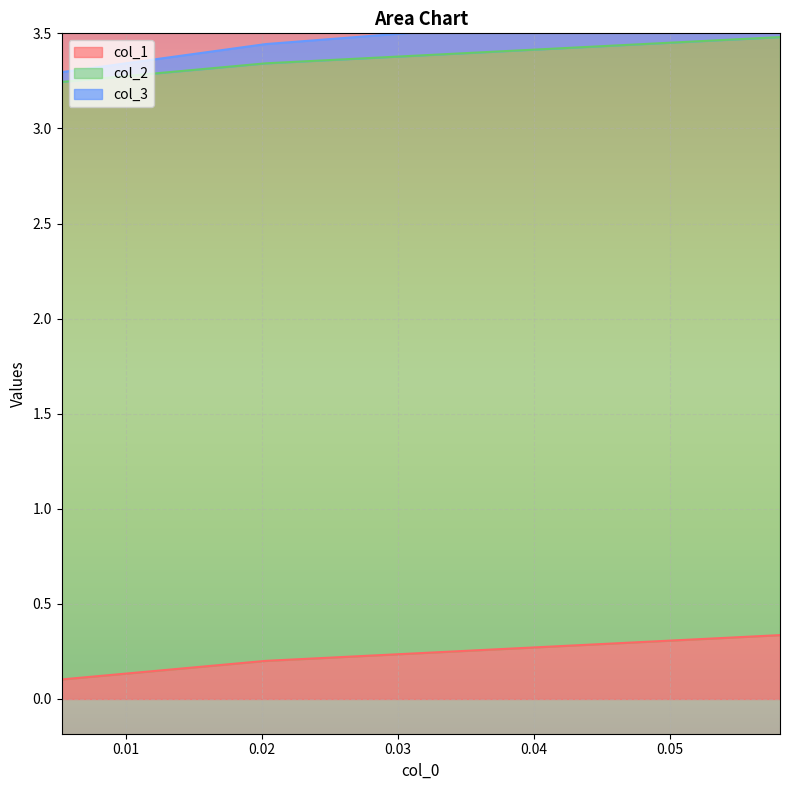

What is the difference between the maximum and minimum values in the col_1 series?

0.2